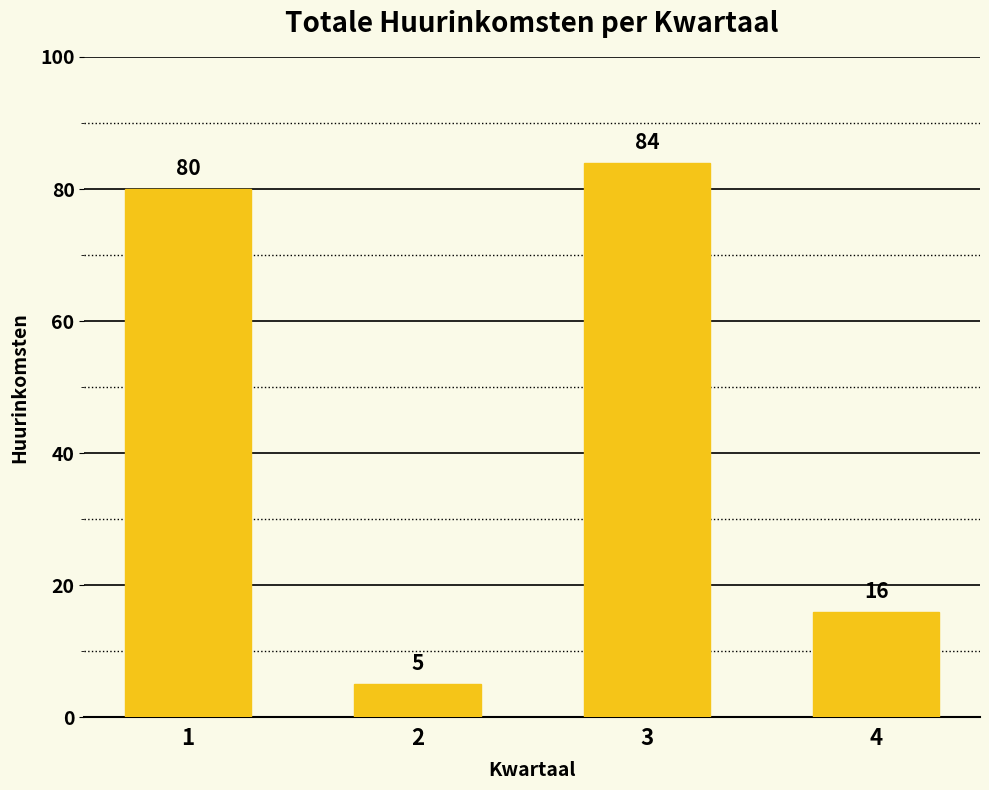

How many series are shown in this chart?

1